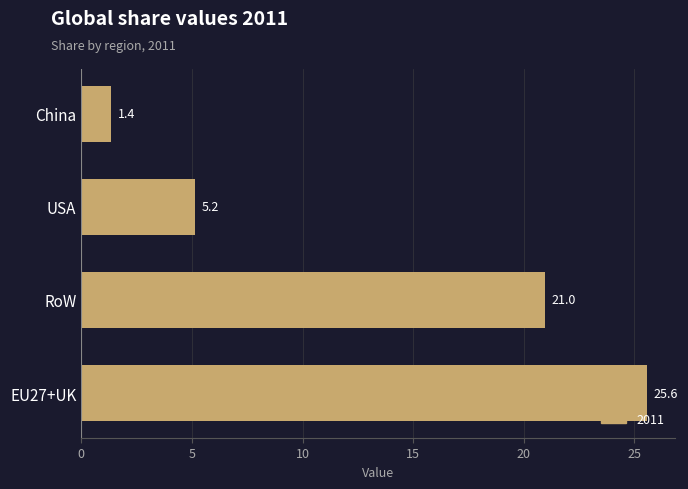

List the labels in order of value, largest first.

EU27+UK, RoW, USA, China